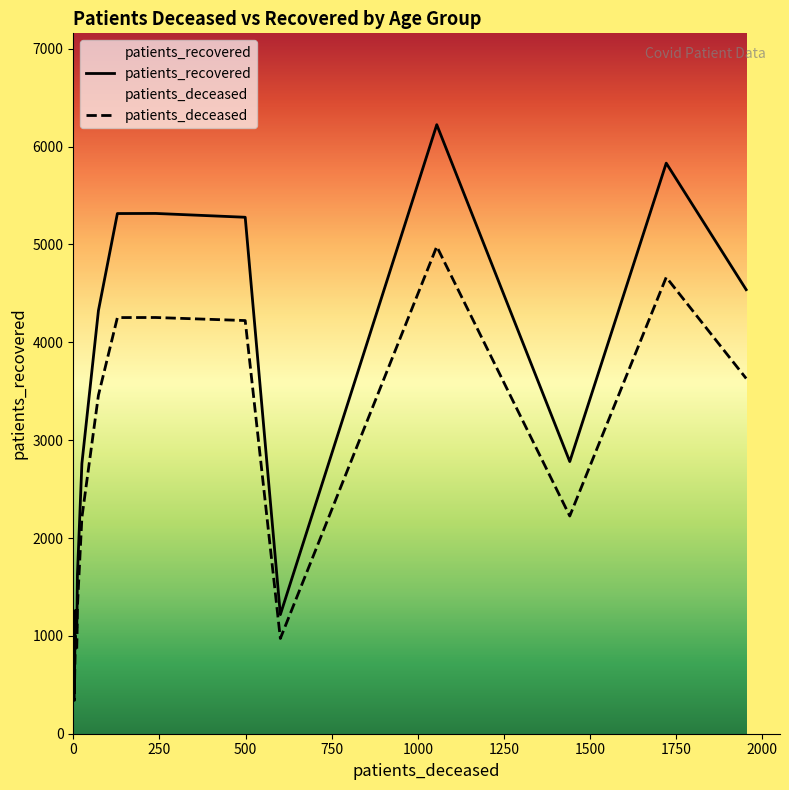

True or false: patients_recovered and patients_deceased cross at least once.

False